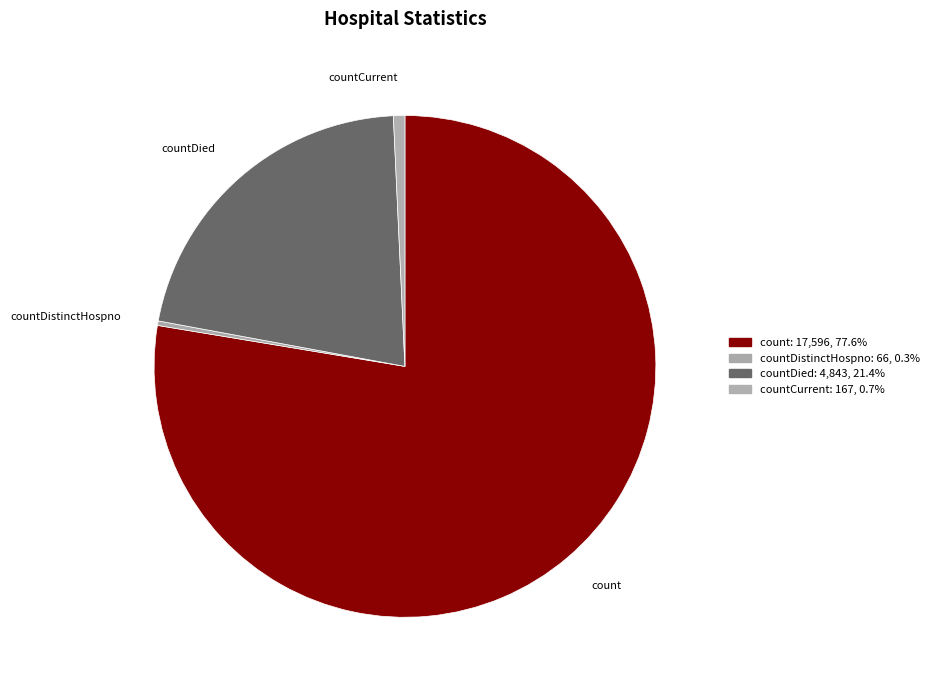

How many segments does this pie chart have?

4